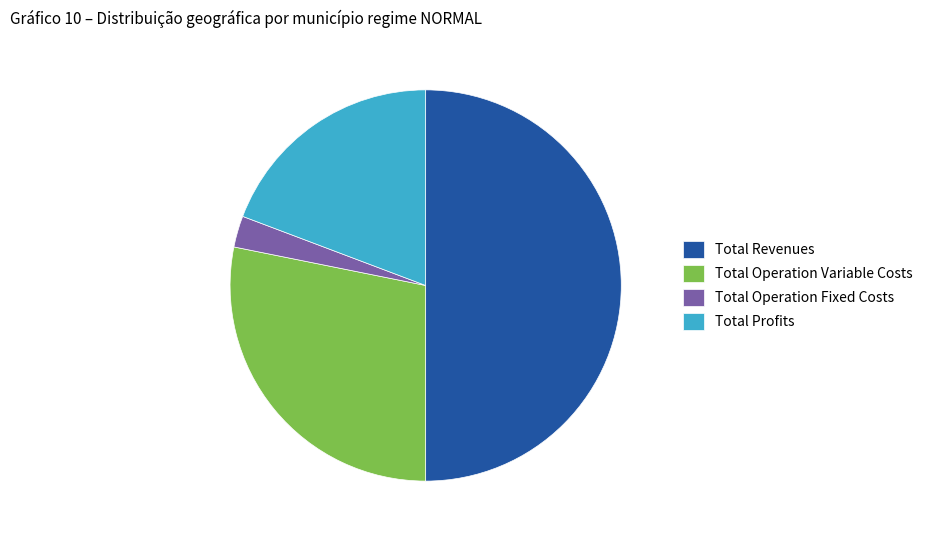

How many slices are in this pie chart?

4